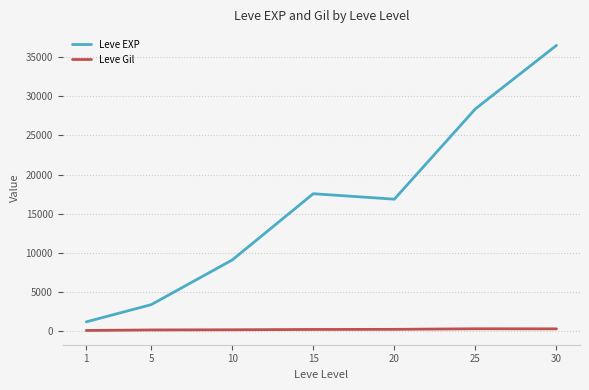

True or false: Leve Gil and Leve EXP intersect in this chart.

False